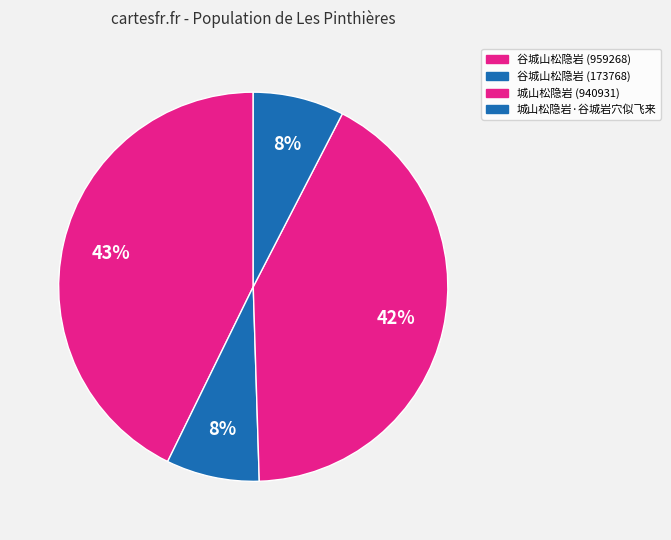

To the nearest percent, what is the difference between the largest and smallest slice percentages?

35%